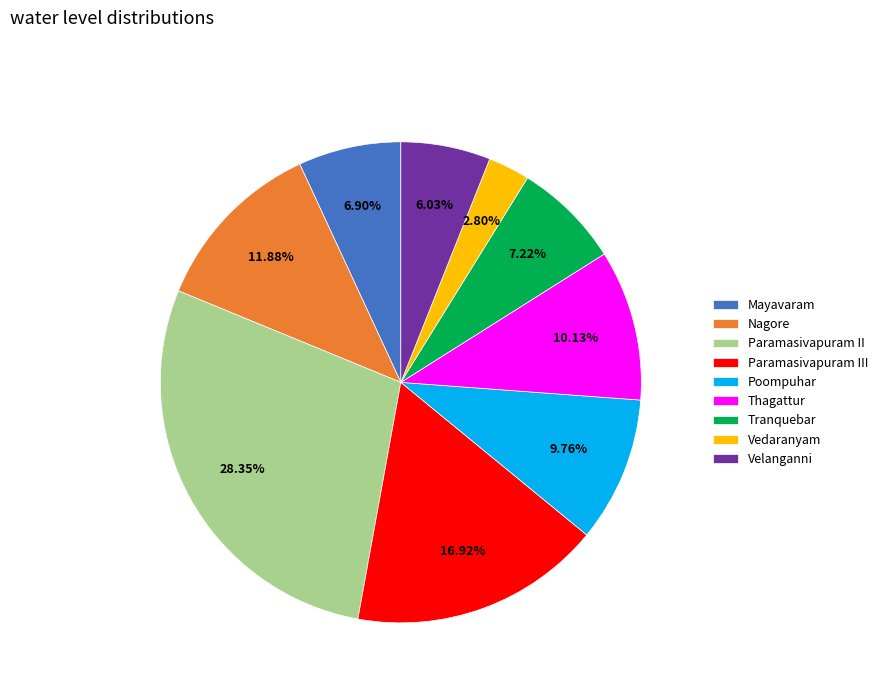

Does Poompuhar account for over 50% of the chart?

No